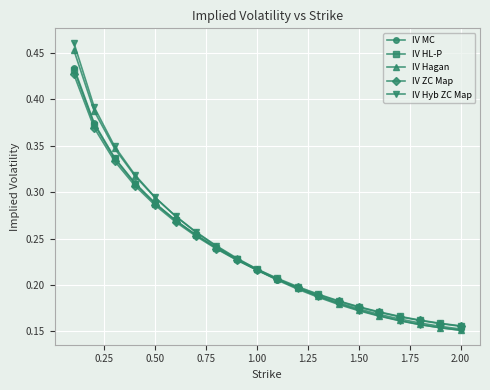

How many IV MC values are between 0 and 1?

20